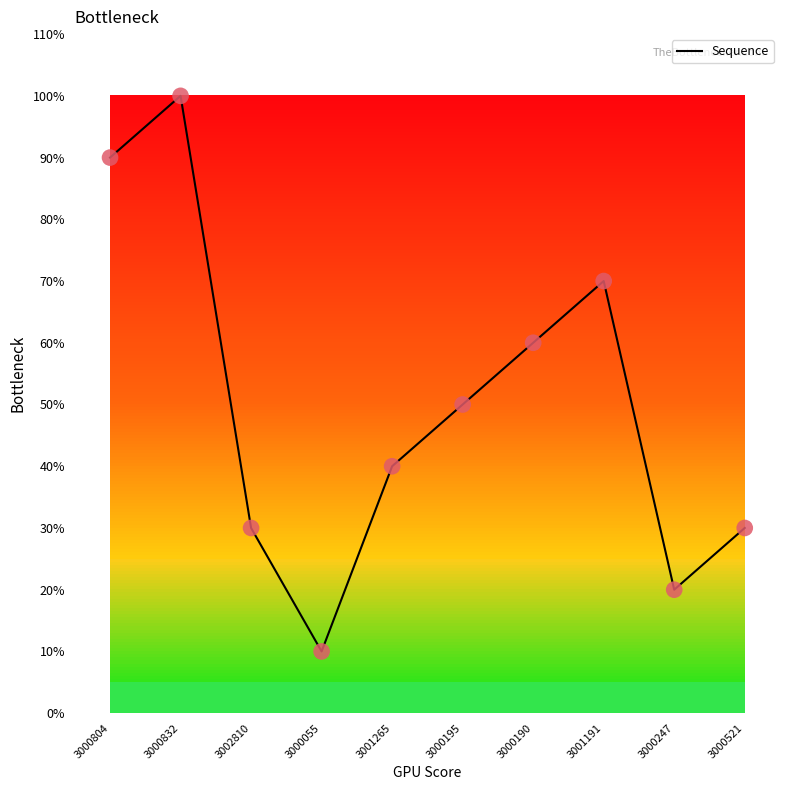

Approximately how many times larger is the value at 3000190 compared to 3000195?

1.2